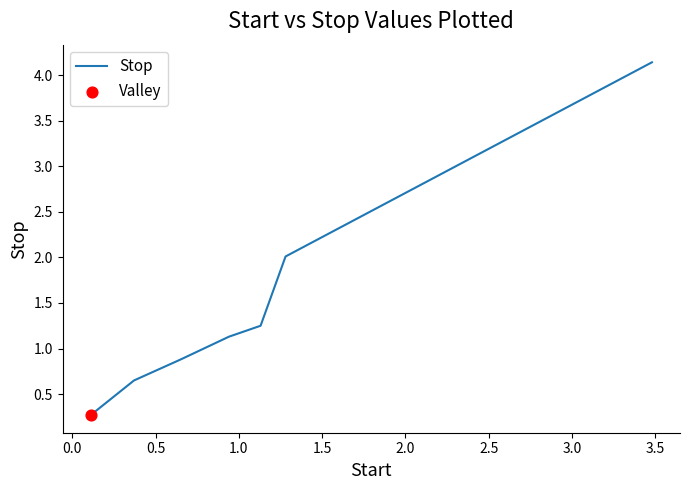

True or false: there are more than 2 points higher than both neighbors.

False